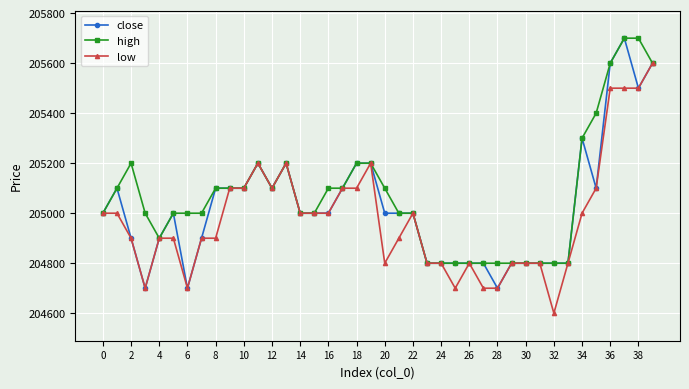

What is the difference between the maximum and minimum values in the low series?

1000